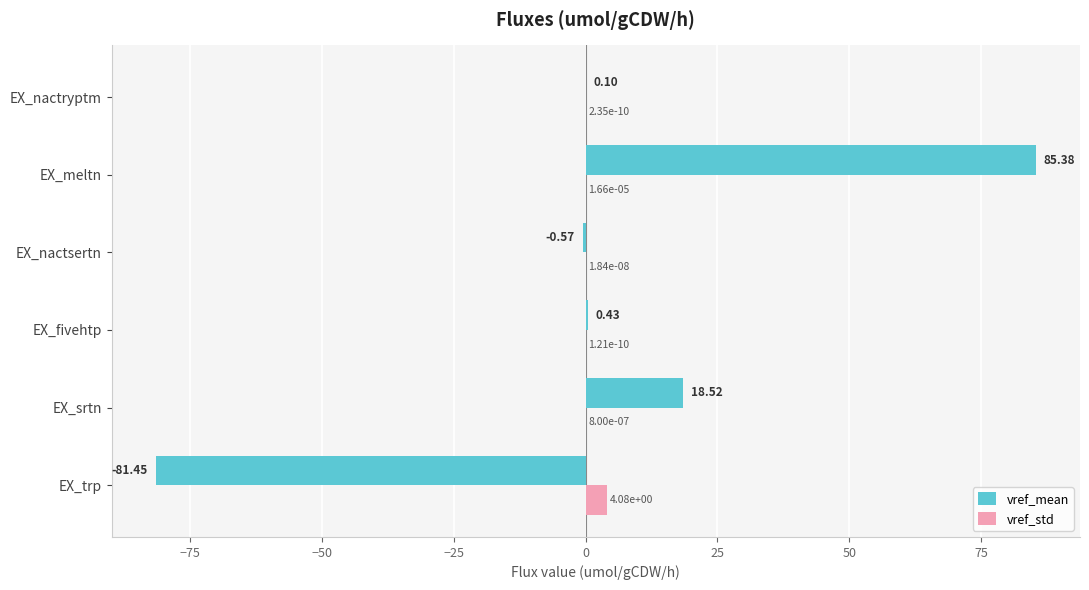

Between EX_nactsertn and EX_nactryptm, which series saw the biggest shift?

vref_mean